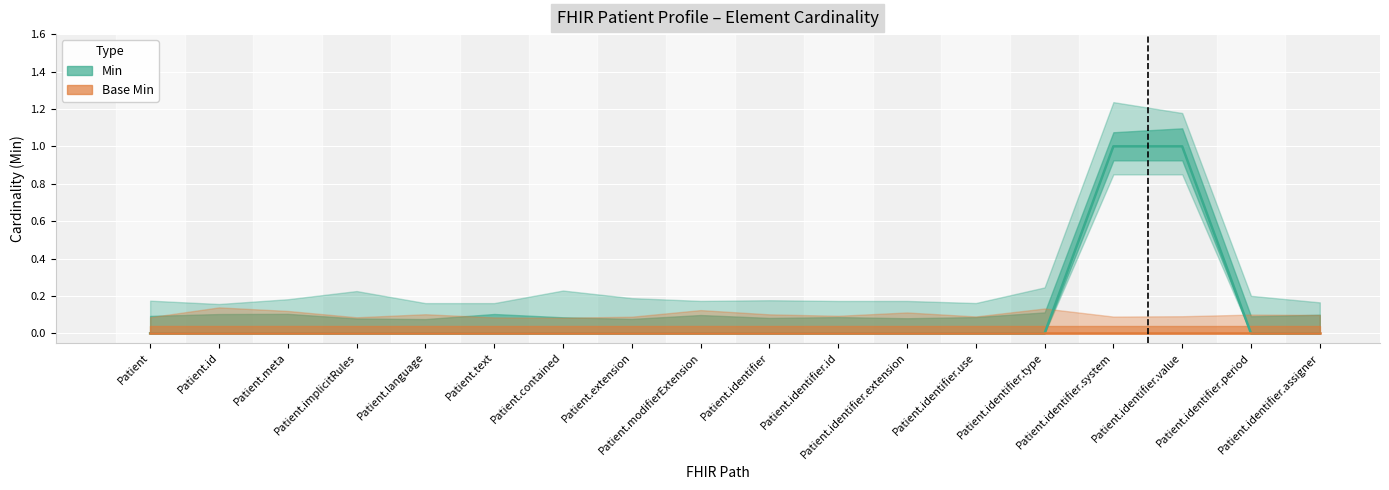

Which category has the lowest value in the Min series?

Patient